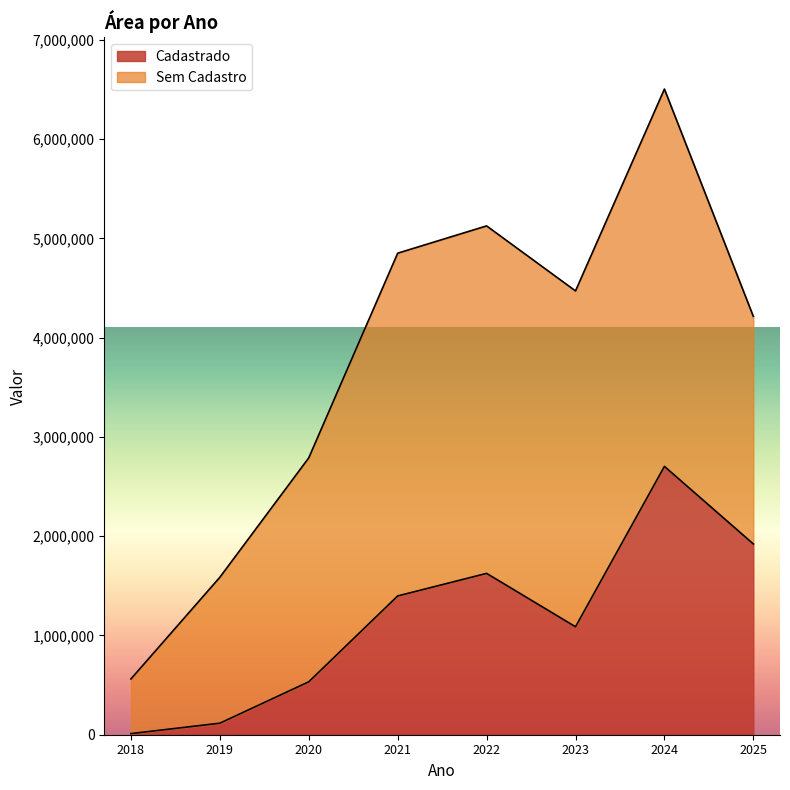

True or false: the data shows 165230.6 at 2019.

False